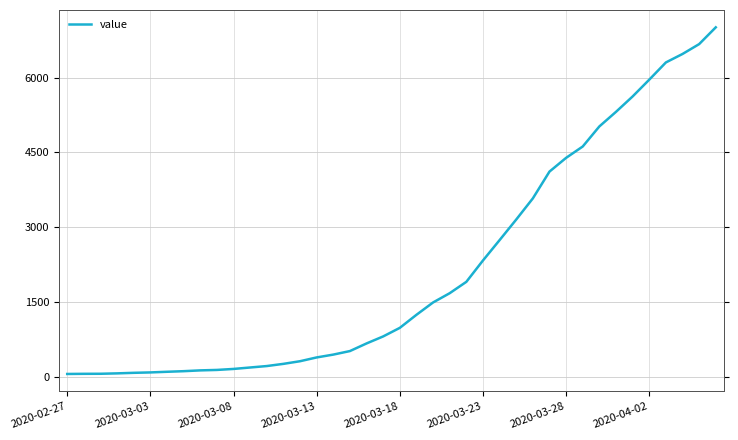

What is the minimum value shown in the chart?

51